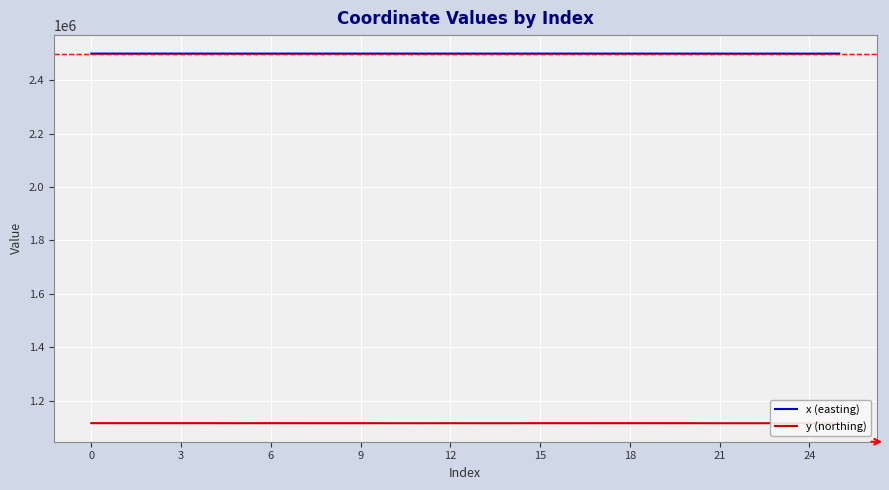

True or false: y (northing) and x (easting) intersect in this chart.

False